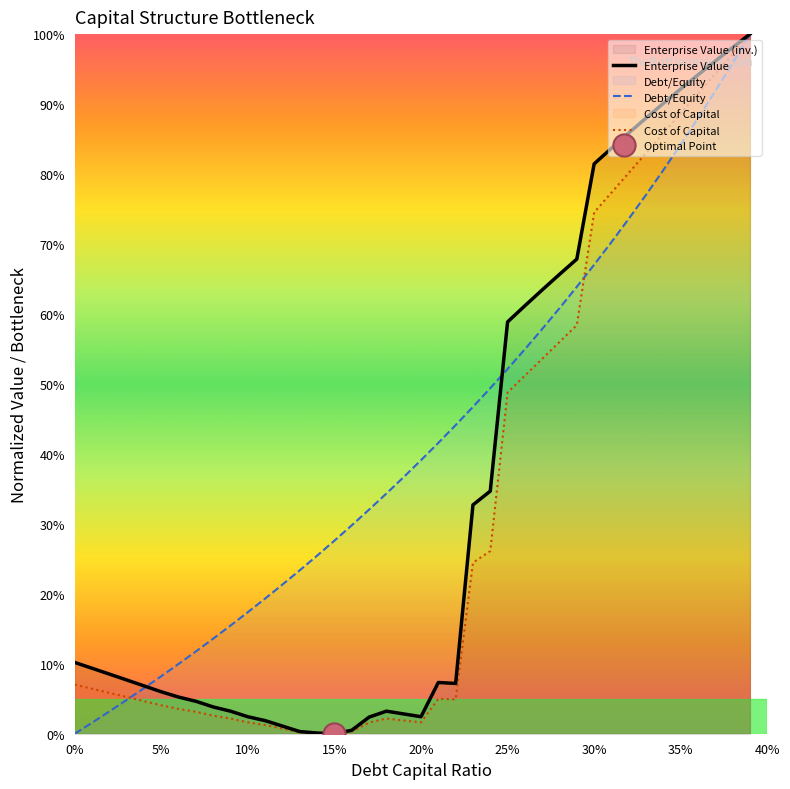

What is the label of the 30th point from the left?

0.29